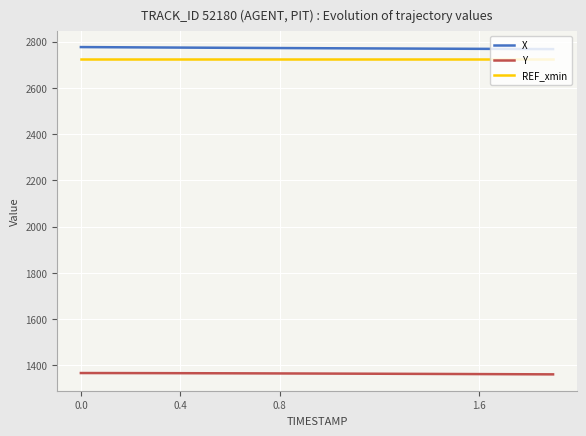

True or false: X and Y intersect in this chart.

False